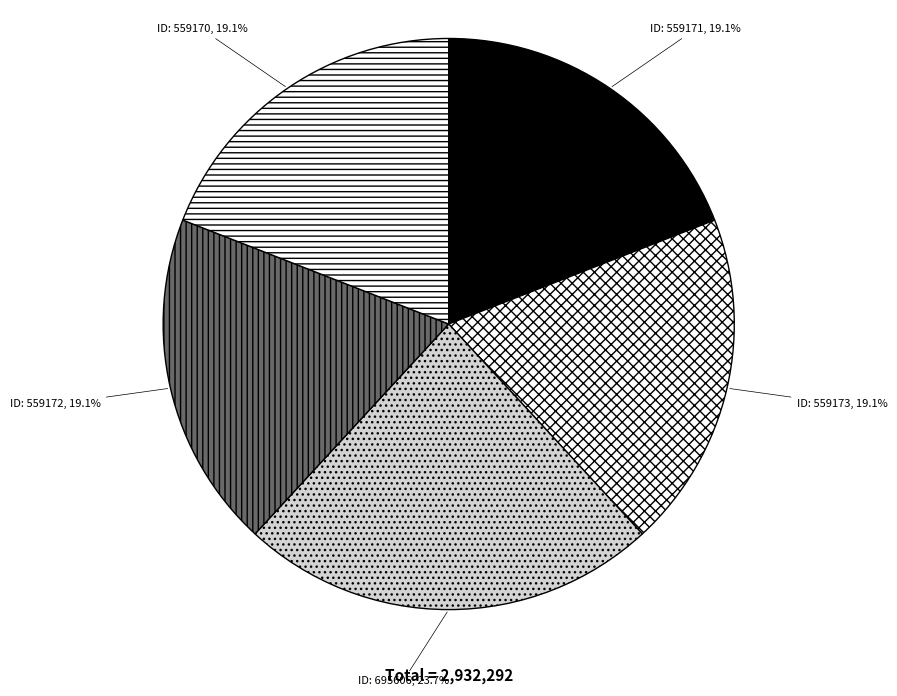

Do ID: 559173 and ID: 559171 together represent more than half of the pie?

No